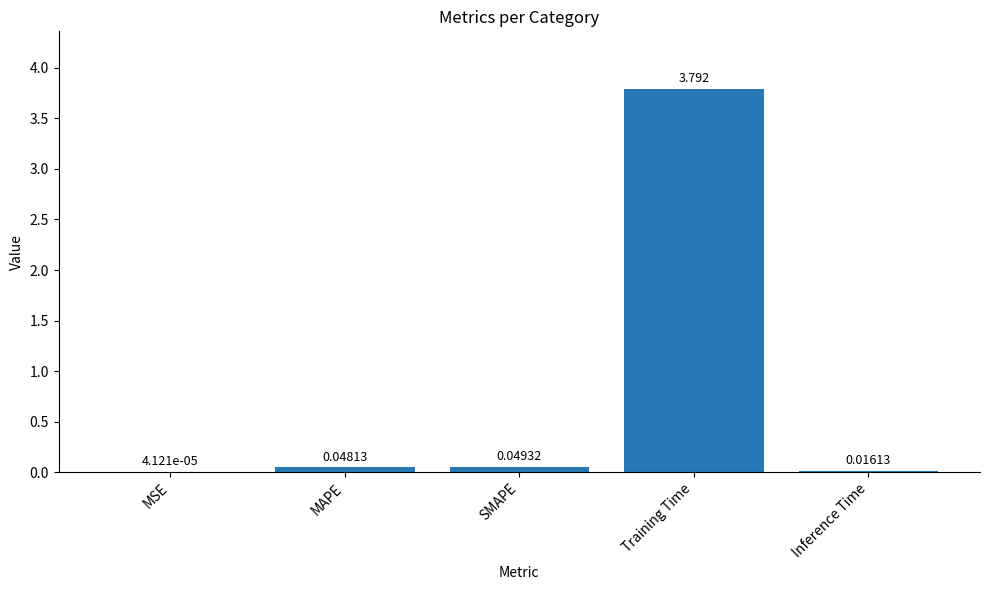

Which has a higher value, SMAPE or MAPE?

SMAPE